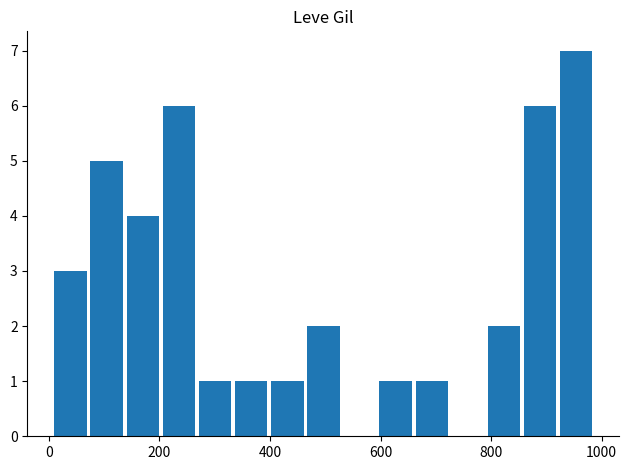

What is the greatest value displayed?

7